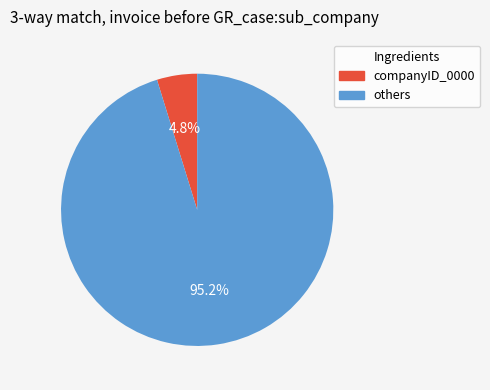

To the nearest percent, what is the difference between the largest and smallest slice percentages?

90%